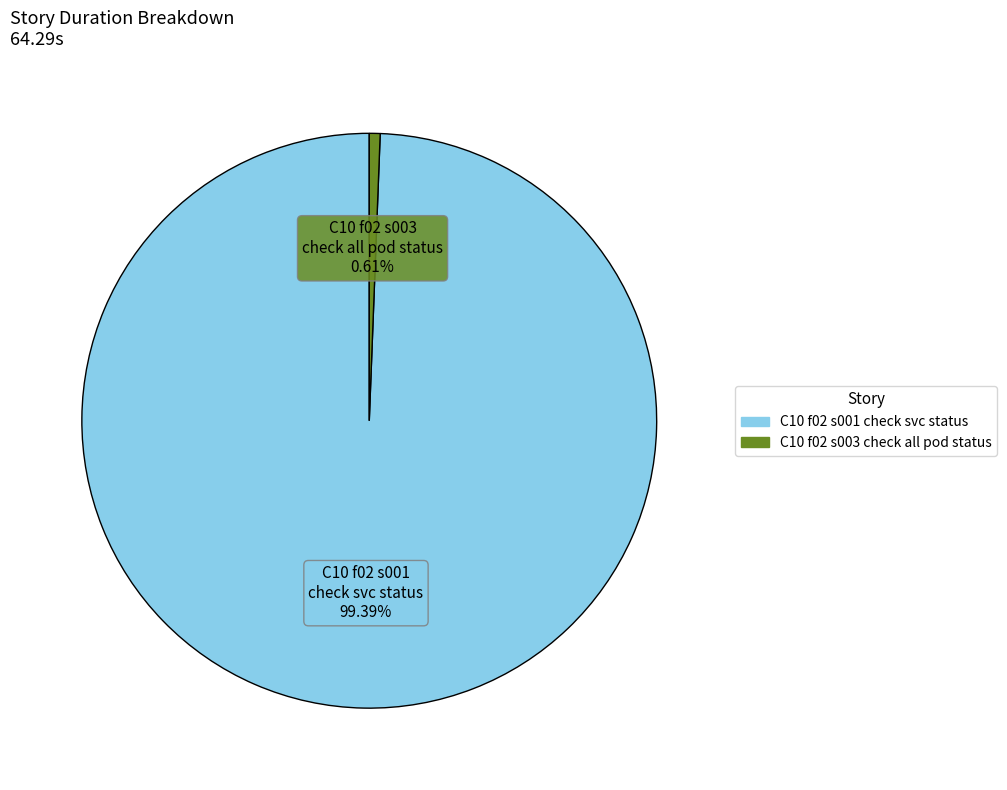

To the nearest percent, what portion does C10 f02 s001 check svc status represent?

99%